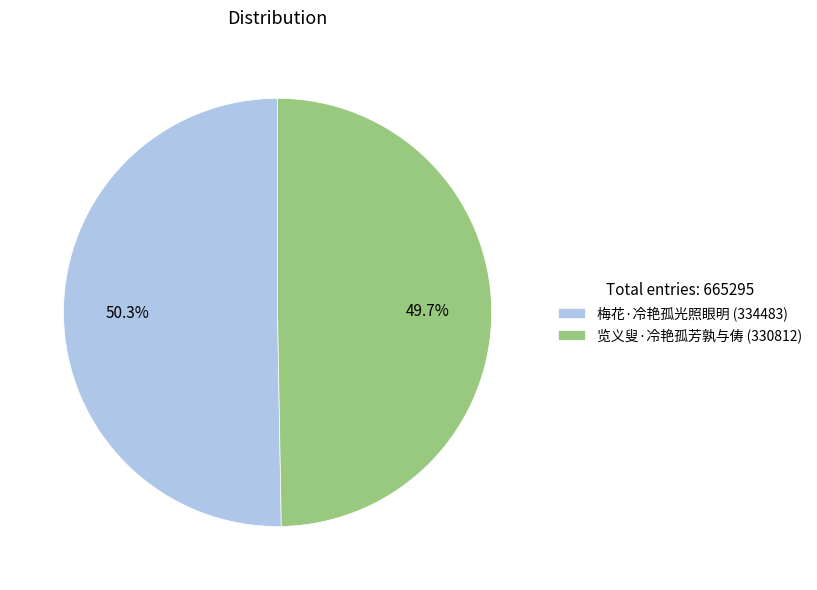

Which slice represents more than half of the pie?

梅花·冷艳孤光照眼明